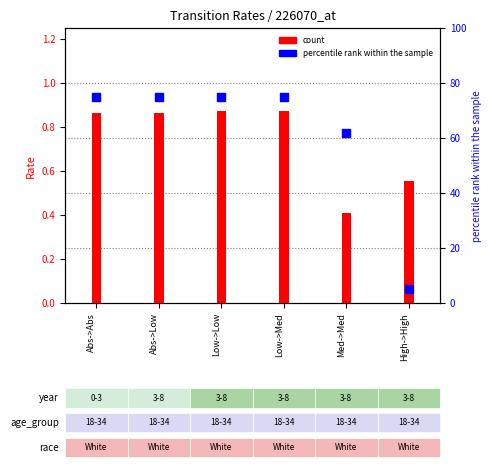

What is the change in value from Abs->Low to Med->Med?

-13